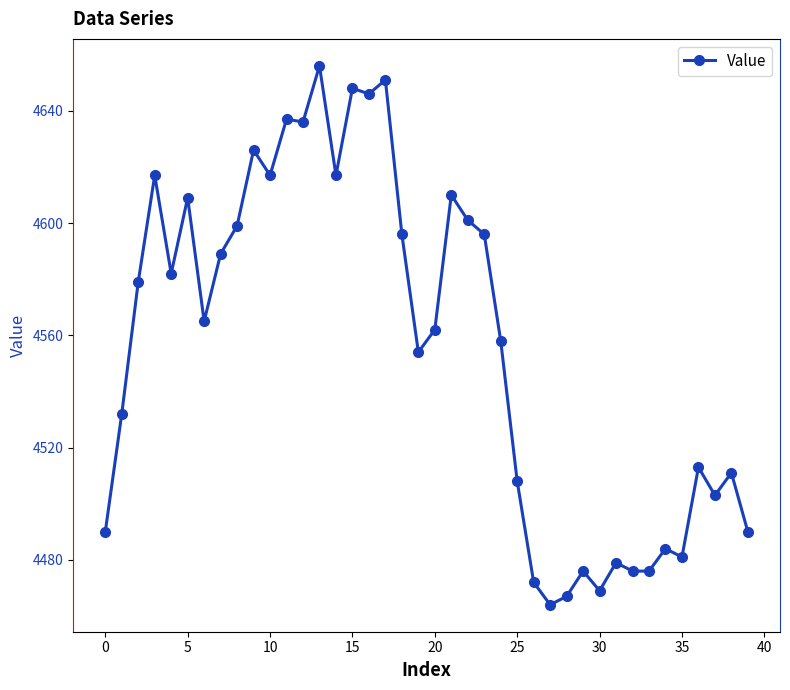

What is the minimum value shown in the chart?

4464